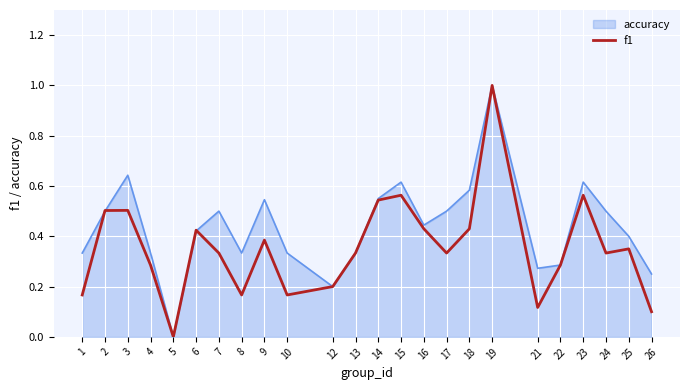

Between 1 and 4, which series saw the biggest shift?

f1